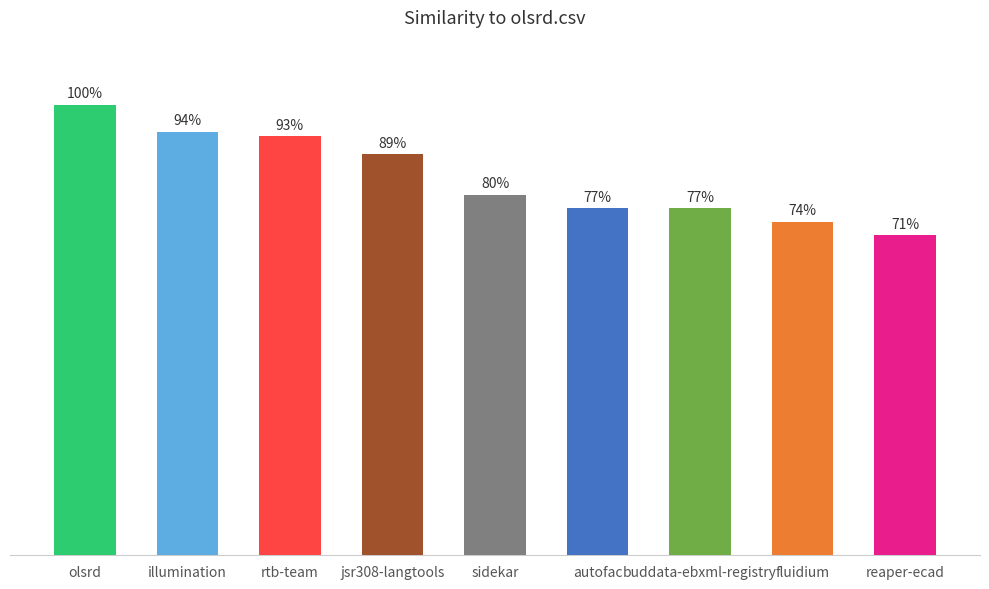

Count the values in the range 0 to 1.

9